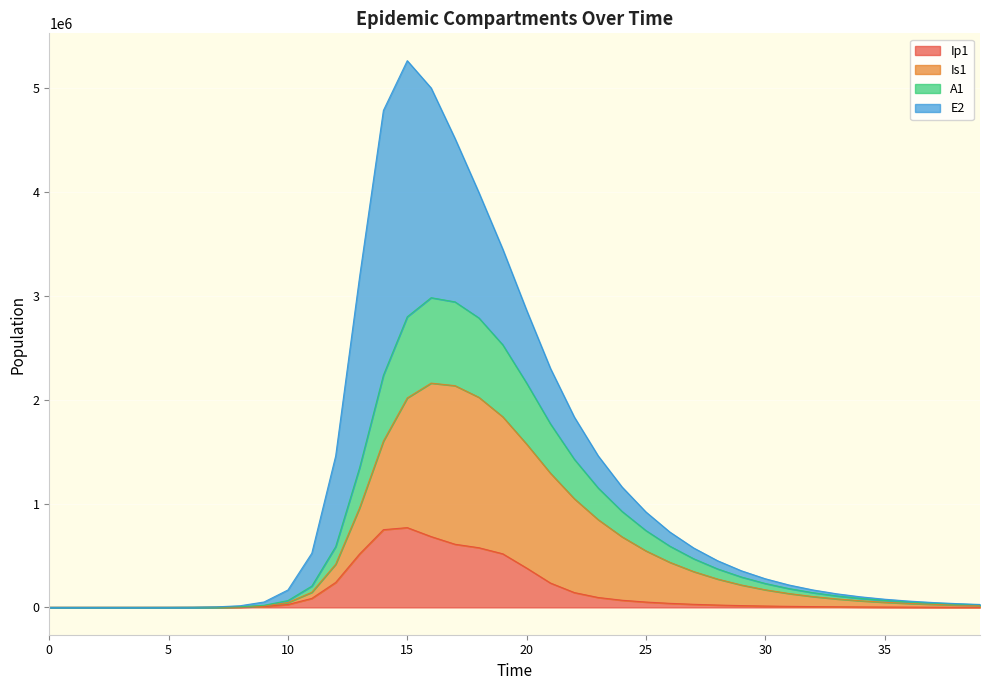

How many data points does each series have?

40